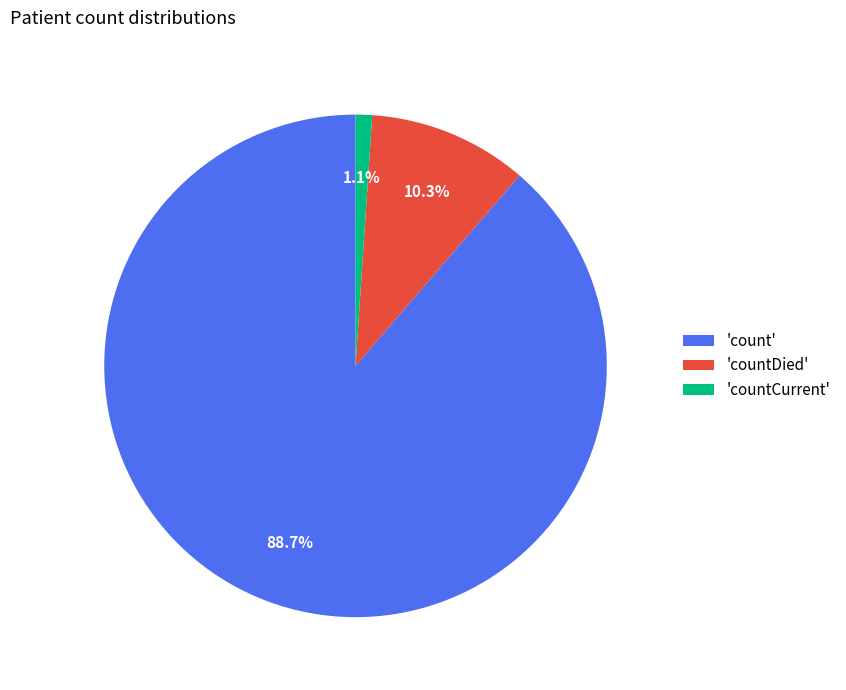

What is the smallest slice in the pie chart?

'countCurrent'